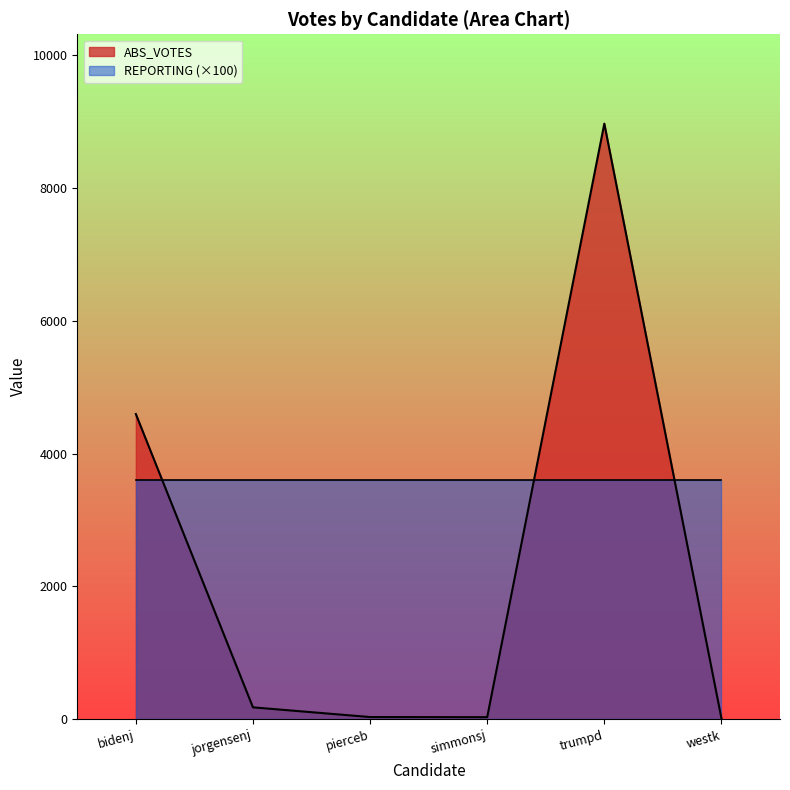

Reading right to left, list all the values displayed in this chart.

14	8966	32	34	180	4595